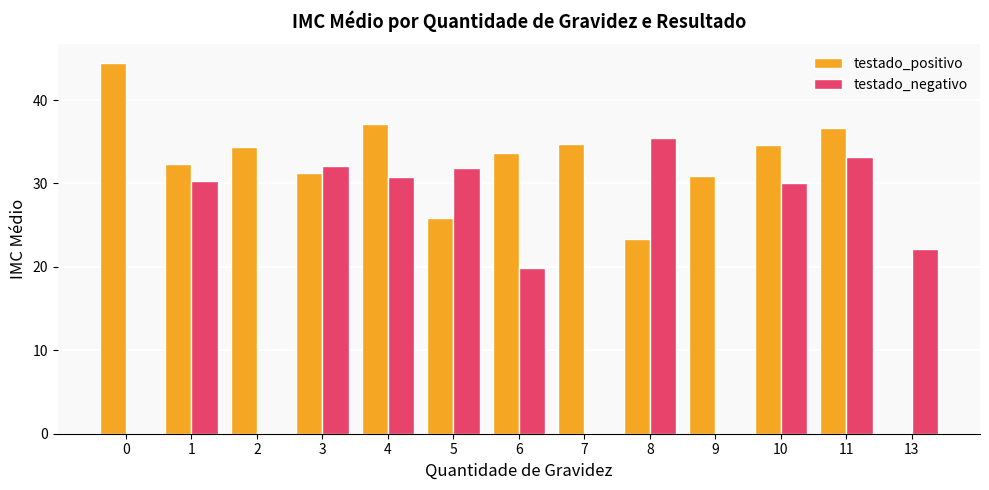

Count the number of data series in this chart.

2